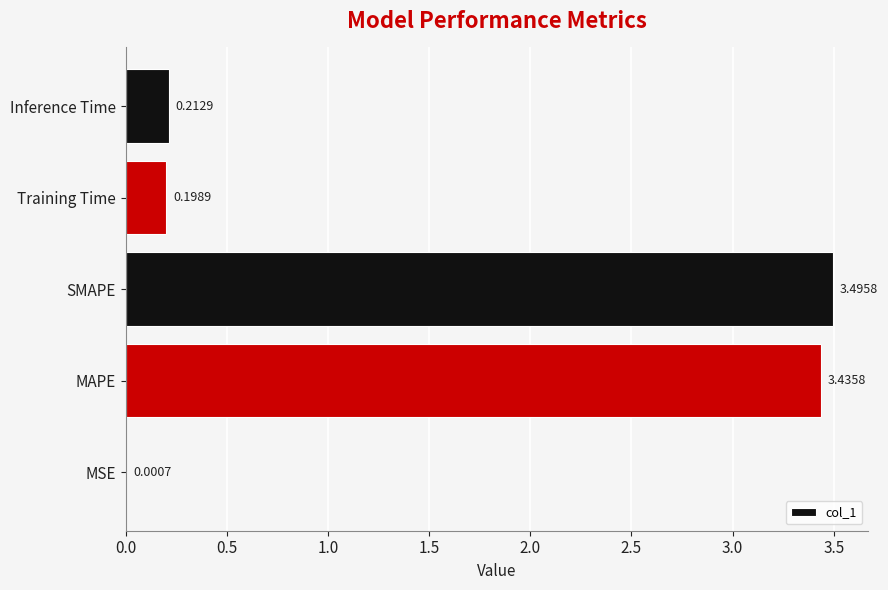

At which label is the value closest to 1?

Inference Time